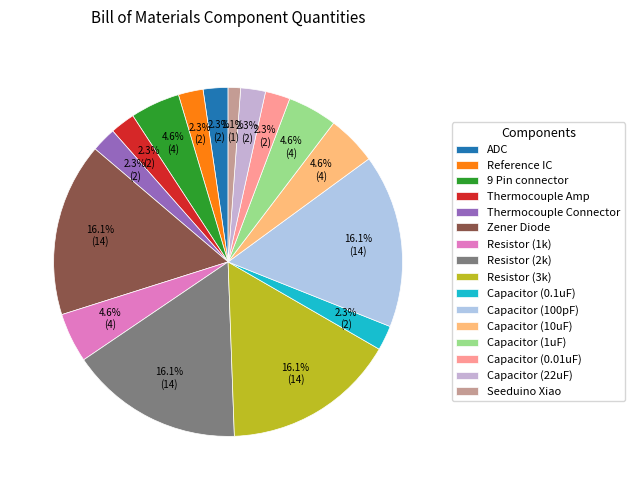

Rank the categories by value from lowest to highest.

Seeduino Xiao, ADC, Reference IC, Thermocouple Amp, Thermocouple Connector, Capacitor (0.1uF), Capacitor (0.01uF), Capacitor (22uF), 9 Pin connector, Resistor (1k), Capacitor (10uF), Capacitor (1uF), Zener Diode, Resistor (2k), Resistor (3k), Capacitor (100pF)